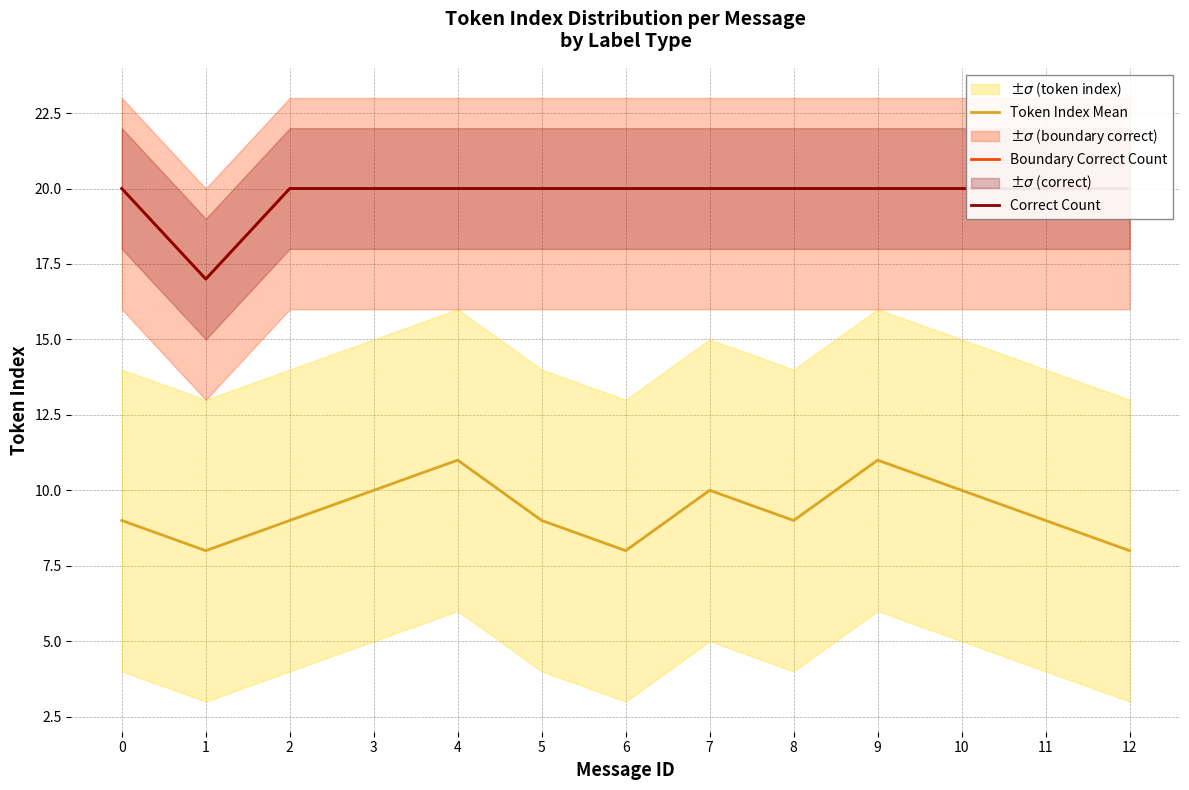

What is the value of the Correct Count point at the 13th from the left?

20